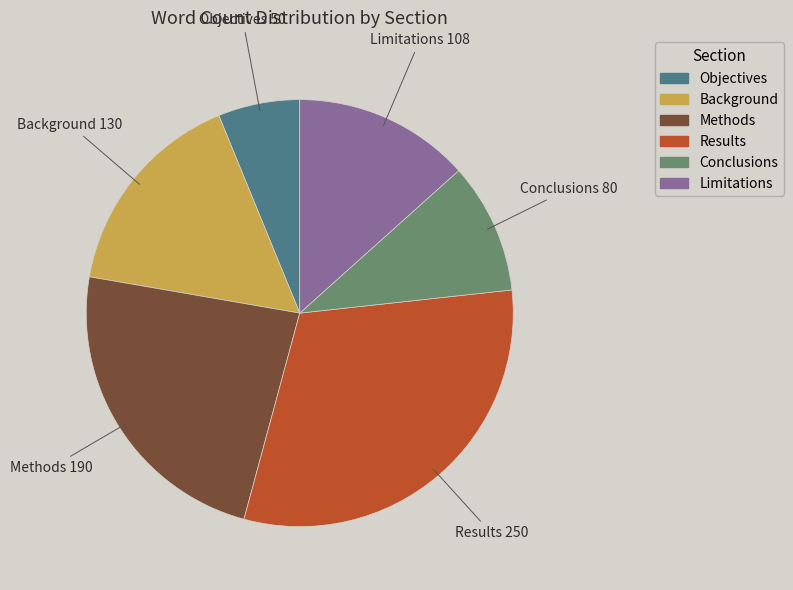

Is there a majority slice in this chart?

No